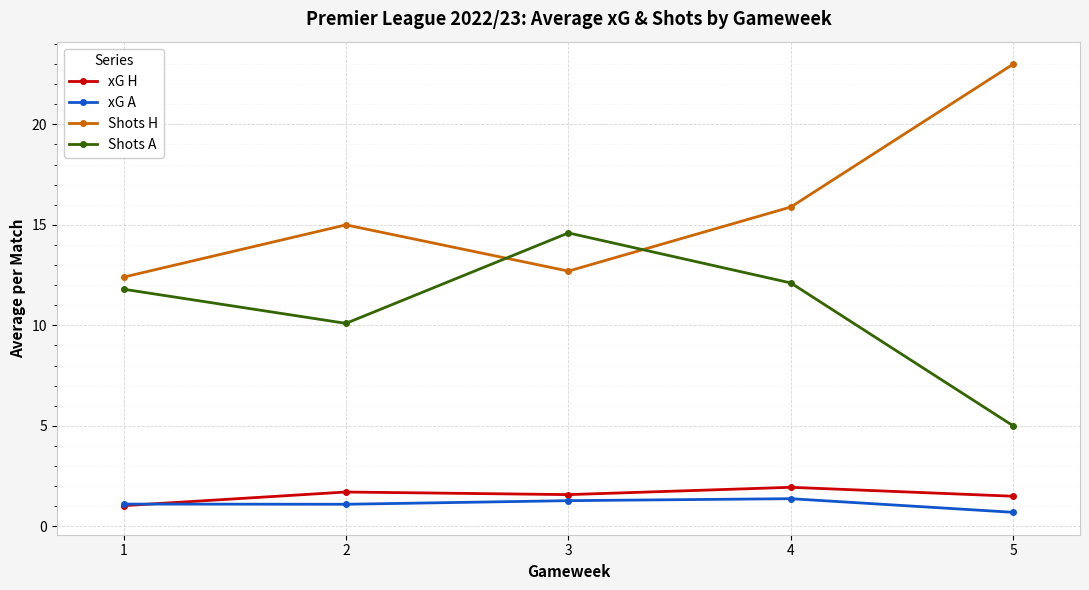

Where is Shots H nearest to the value 17?

4